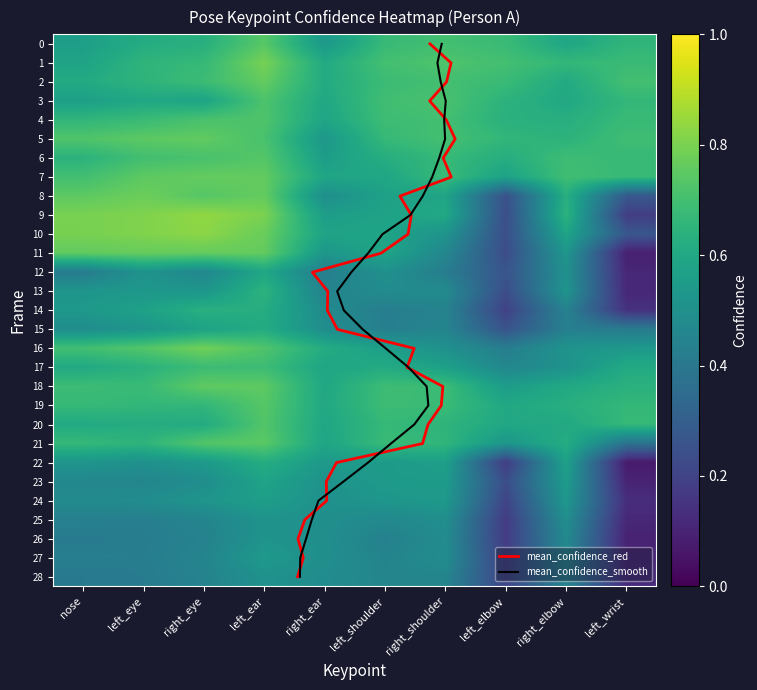

At how many categories does at least one series exceed 0?

10